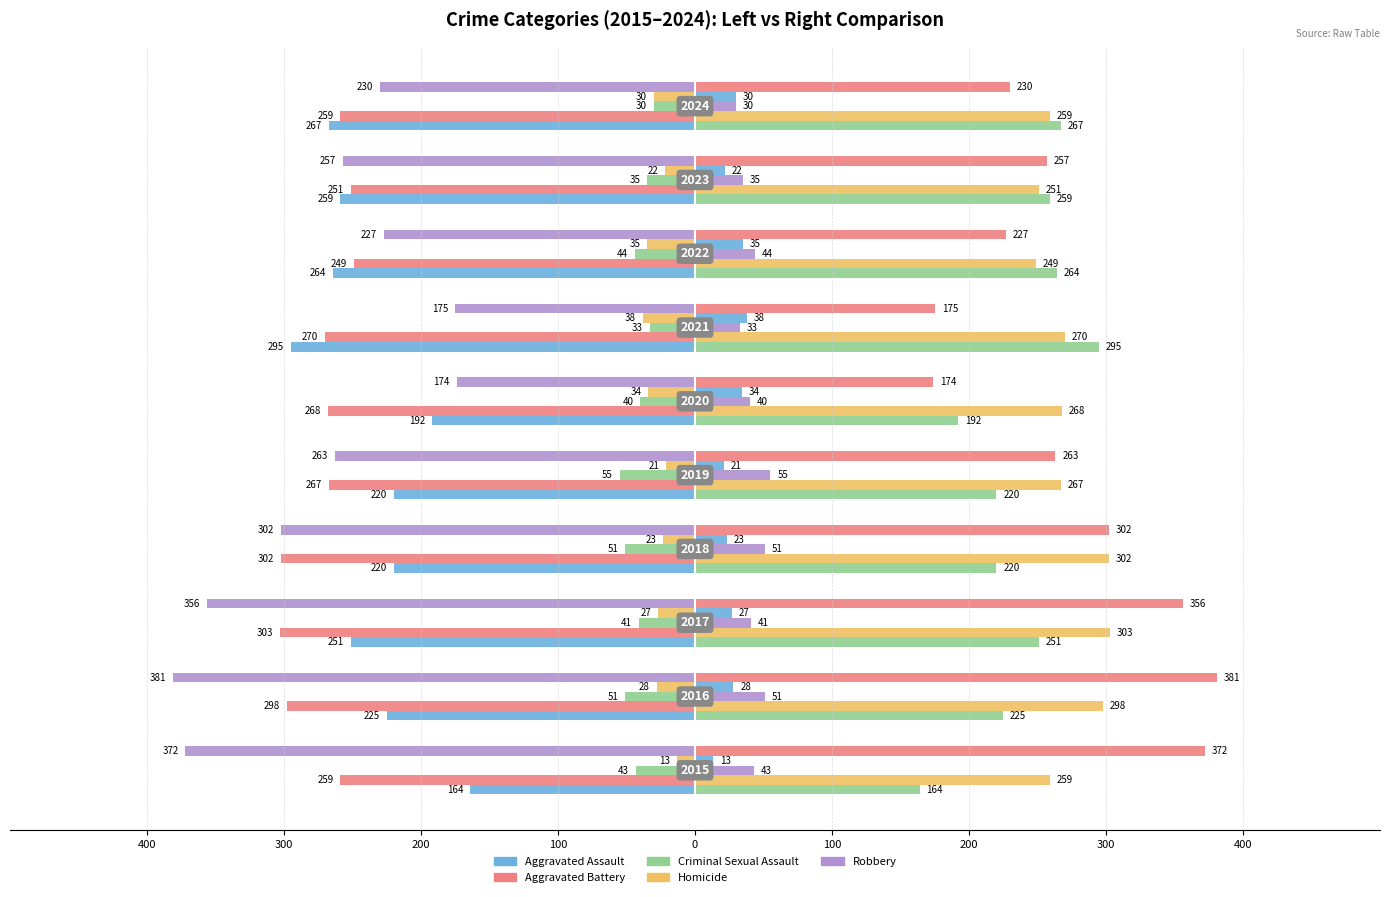

The Robbery series shows -381 at 300. True or false?

True